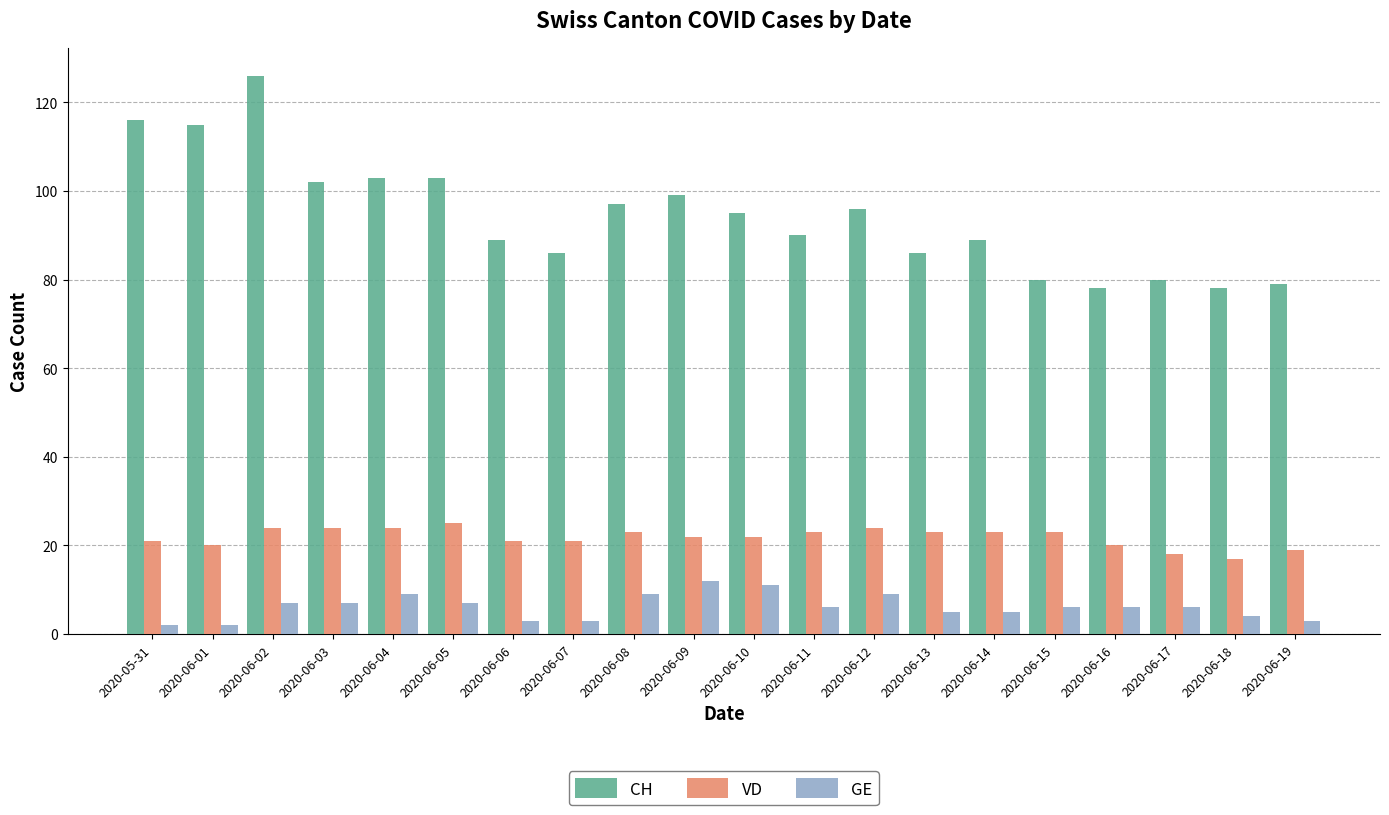

What is the label of the 5th bar from the left?

2020-06-04